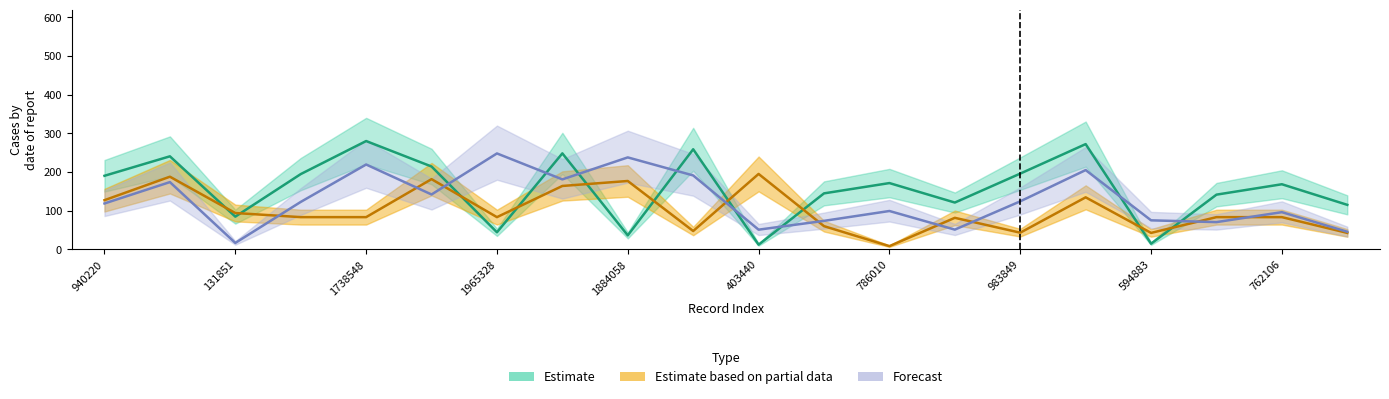

At how many categories does at least one series exceed 18?

20